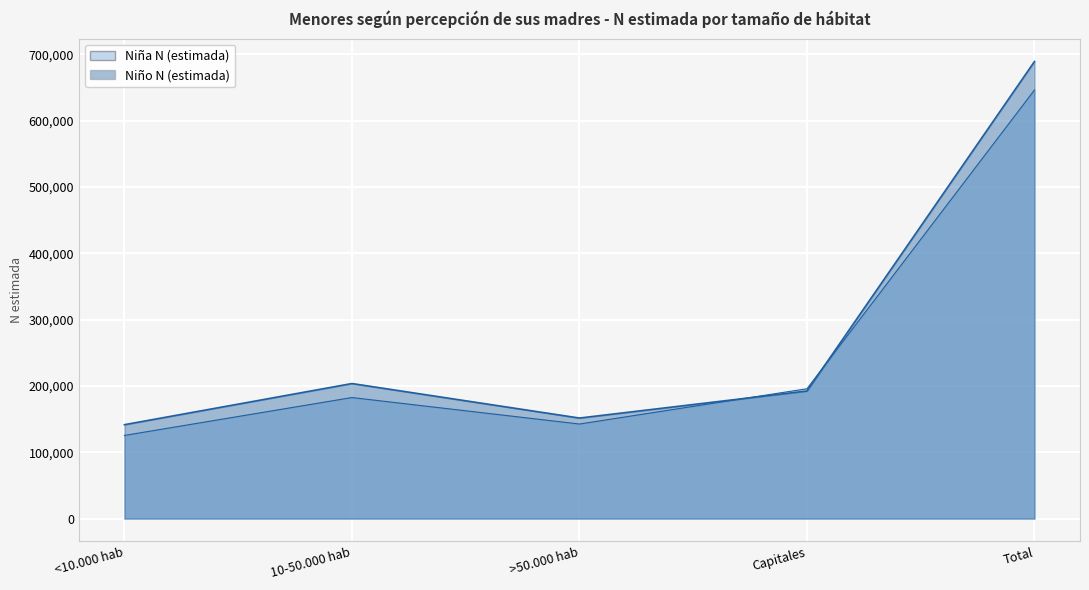

How many intersections are there between Niña N (estimada) and Niño N (estimada)?

2